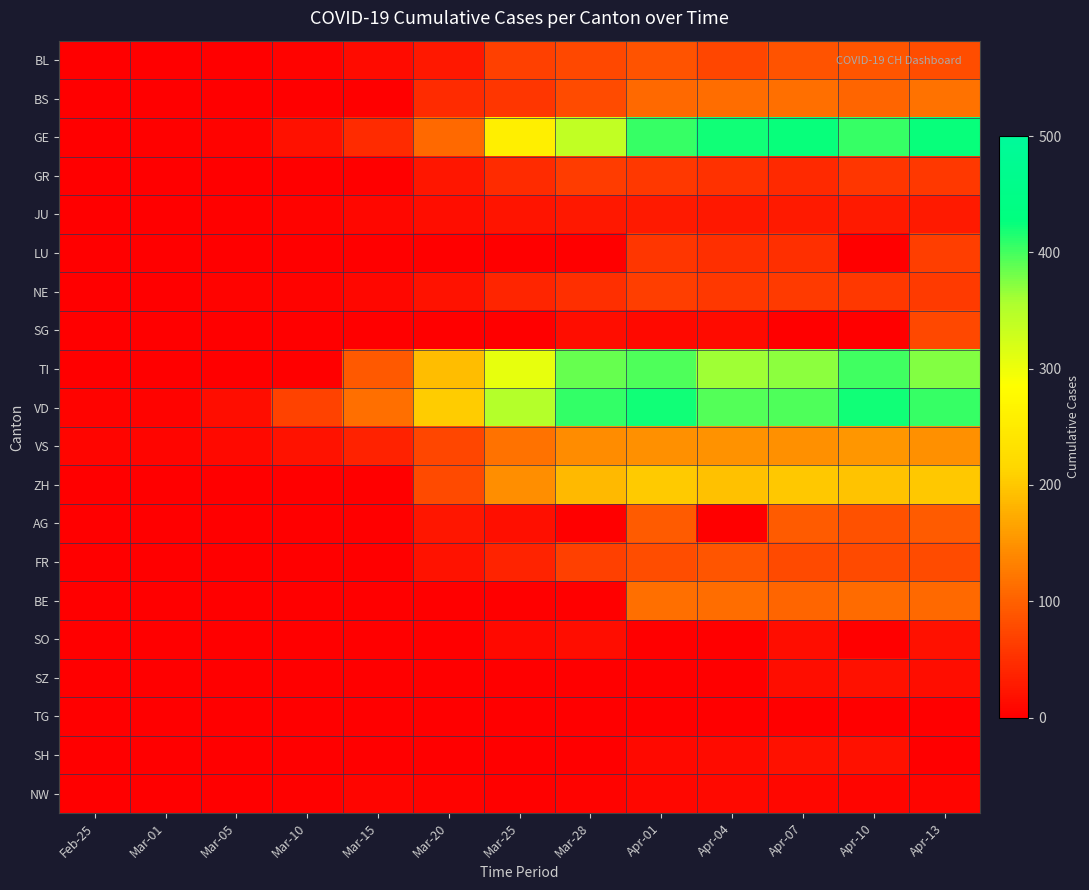

What is the total value across all series at Apr-10?

2230